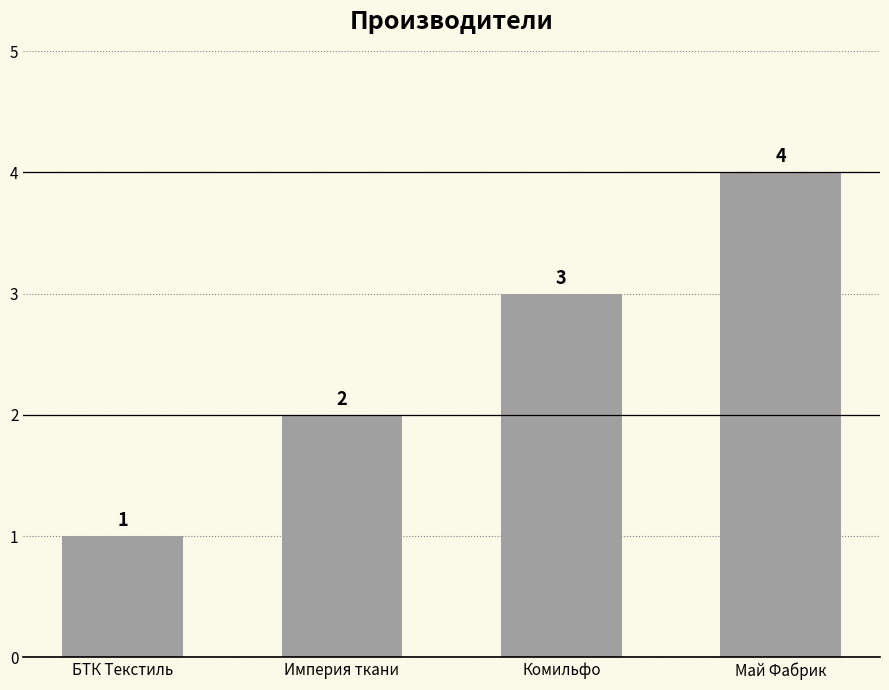

Reading left to right, list all the values displayed in this chart.

1	2	3	4